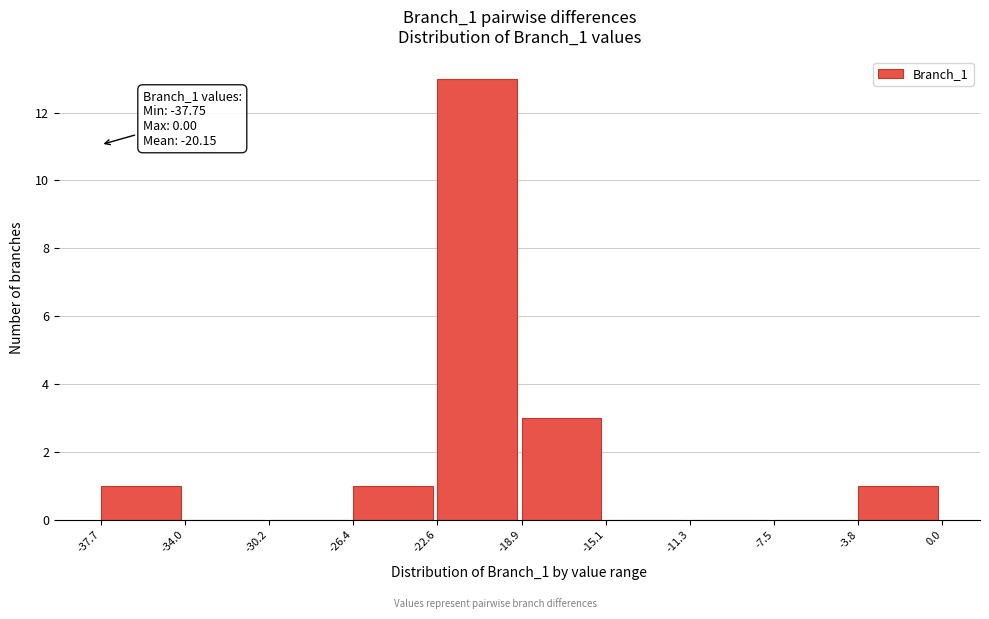

Over which range of the x-axis is the bar tallest?

-22.6 to -18.9